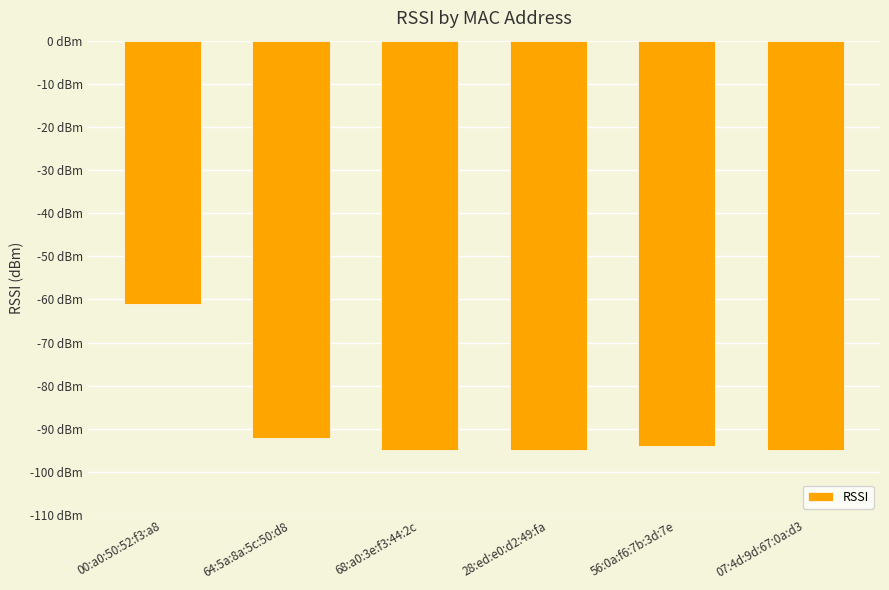

Where is the data nearest to the value -78?

64:5a:8a:5c:50:d8